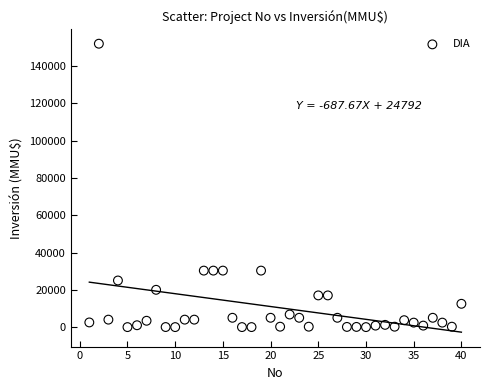

What is the range of X values (max minus min)?

39